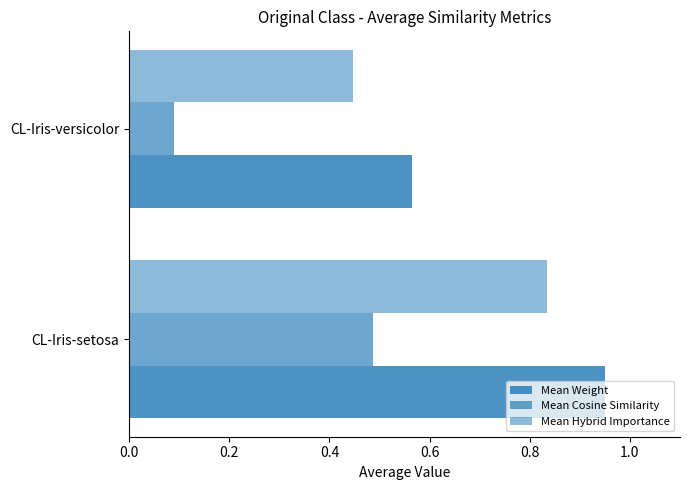

Count the number of data series in this chart.

3